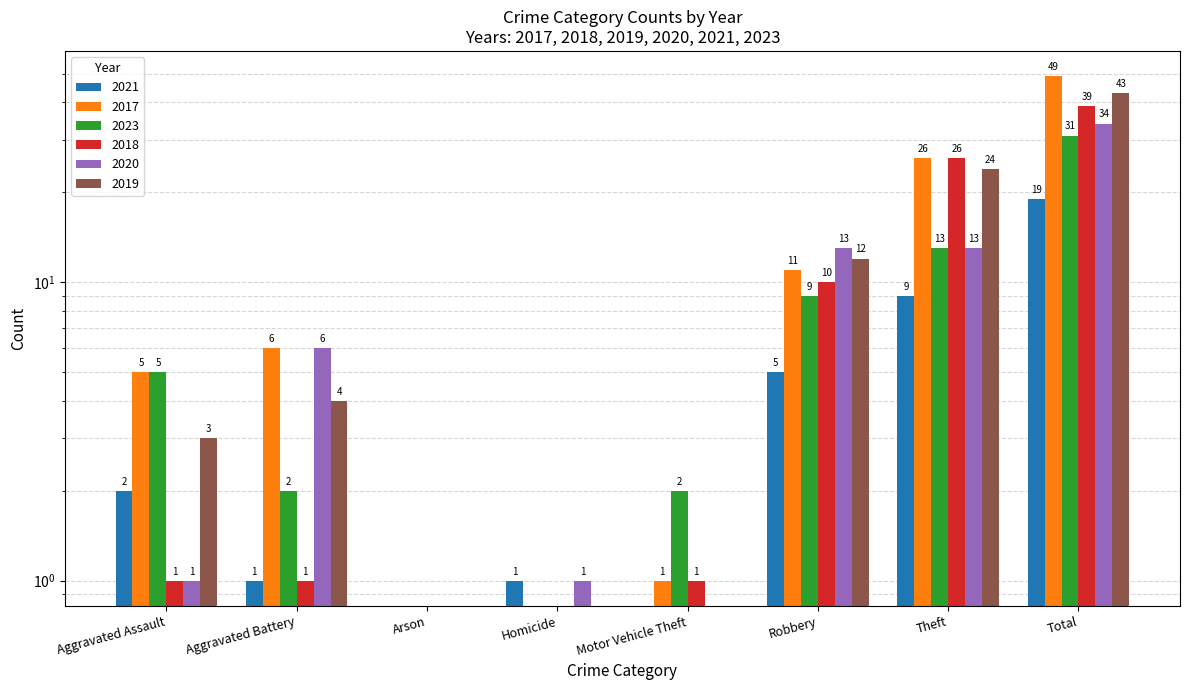

Reading left to right, transcribe all the data shown in this chart.

2021: Aggravated Assault=2	Aggravated Battery=1	Arson=0	Homicide=1	Motor Vehicle Theft=0	Robbery=5	Theft=9	Total=19
2017: Aggravated Assault=5	Aggravated Battery=6	Arson=0	Homicide=0	Motor Vehicle Theft=1	Robbery=11	Theft=26	Total=49
2023: Aggravated Assault=5	Aggravated Battery=2	Arson=0	Homicide=0	Motor Vehicle Theft=2	Robbery=9	Theft=13	Total=31
2018: Aggravated Assault=1	Aggravated Battery=1	Arson=0	Homicide=0	Motor Vehicle Theft=1	Robbery=10	Theft=26	Total=39
2020: Aggravated Assault=1	Aggravated Battery=6	Arson=0	Homicide=1	Motor Vehicle Theft=0	Robbery=13	Theft=13	Total=34
2019: Aggravated Assault=3	Aggravated Battery=4	Arson=0	Homicide=0	Motor Vehicle Theft=0	Robbery=12	Theft=24	Total=43